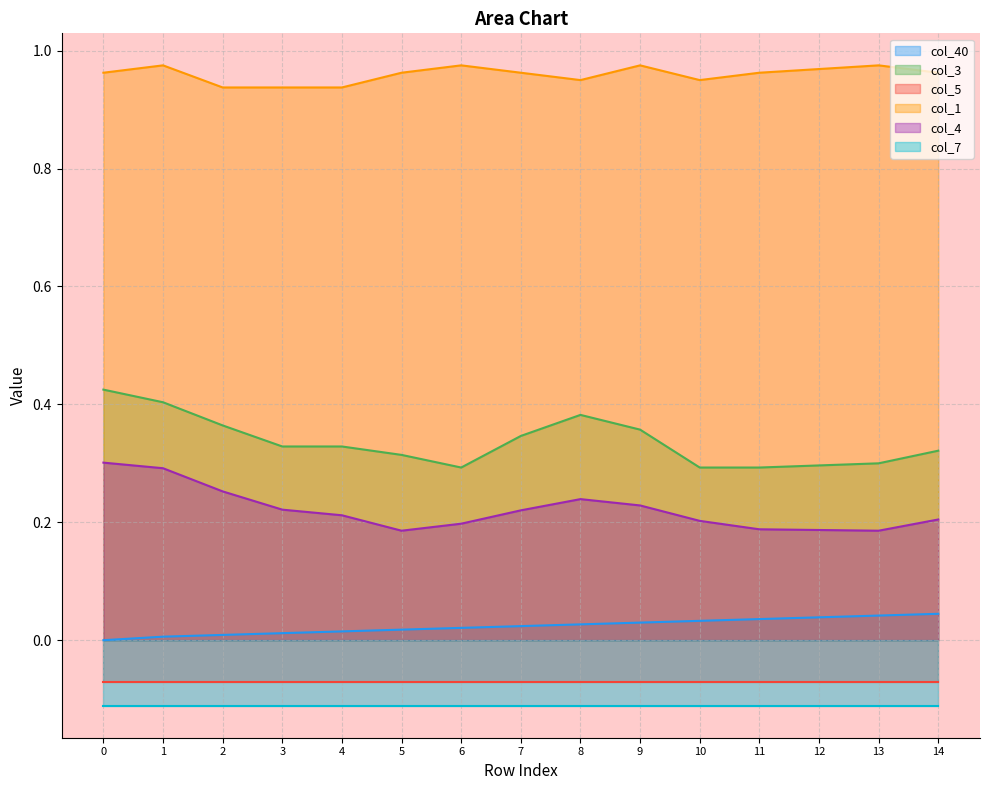

Is the value of col_3 at 13 greater than the value of col_40 at 0?

Yes